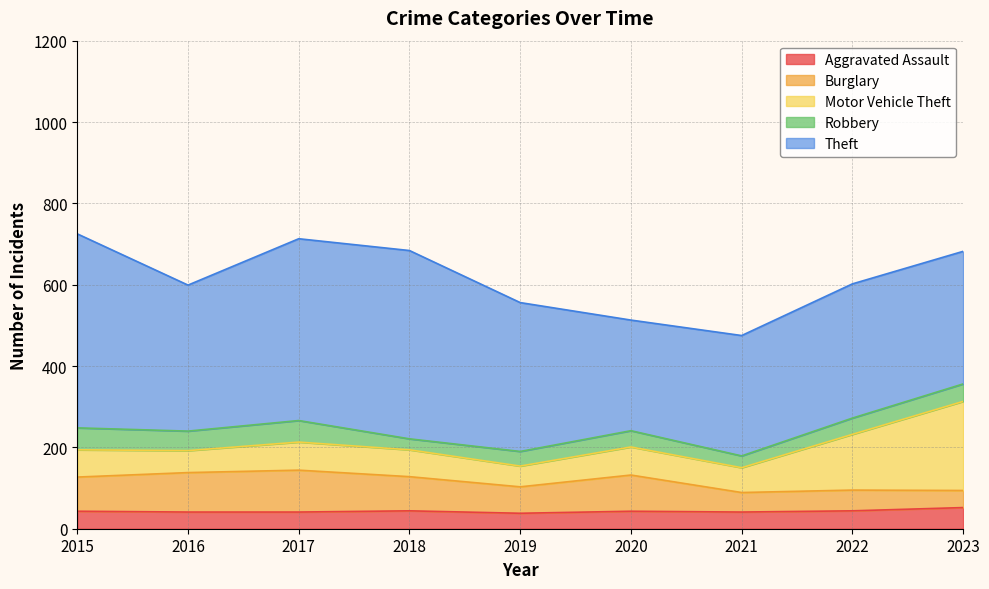

Where is Motor Vehicle Theft nearest to the value 135?

2022